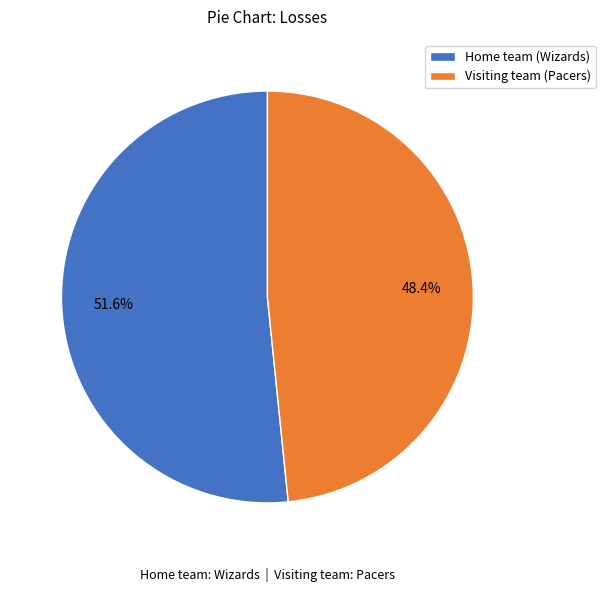

Is it true that Visiting team (Pacers) is 56% of the pie?

False